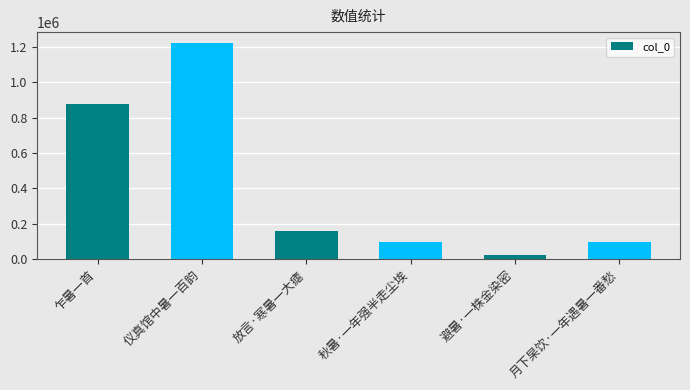

Are the bars grouped side by side (vs. stacked)?

No